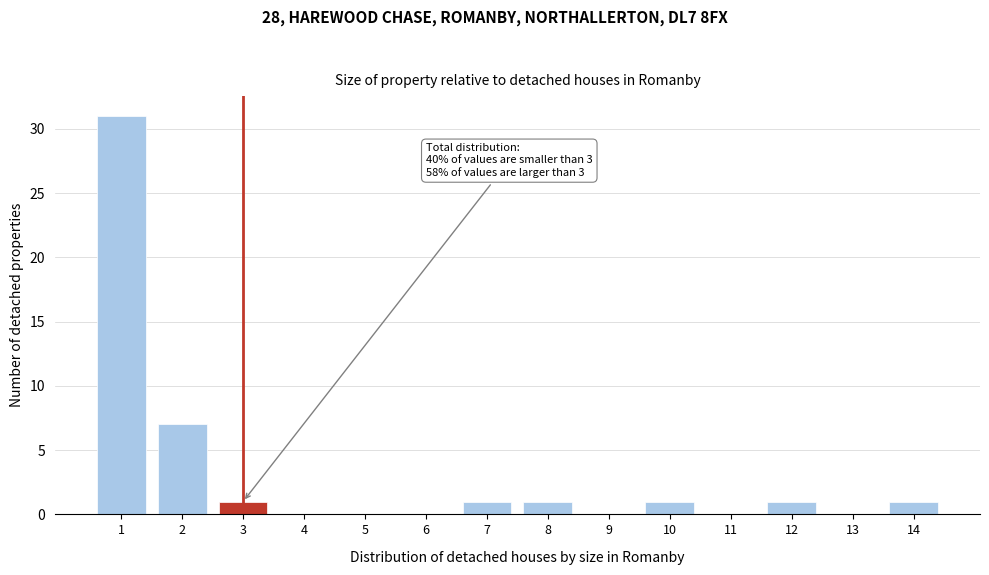

Reading right to left, what are all the values shown in this chart?

14=1	13=0	12=1	11=0	10=1	9=0	8=1	7=1	6=0	5=0	4=0	3=1	2=7	1=31